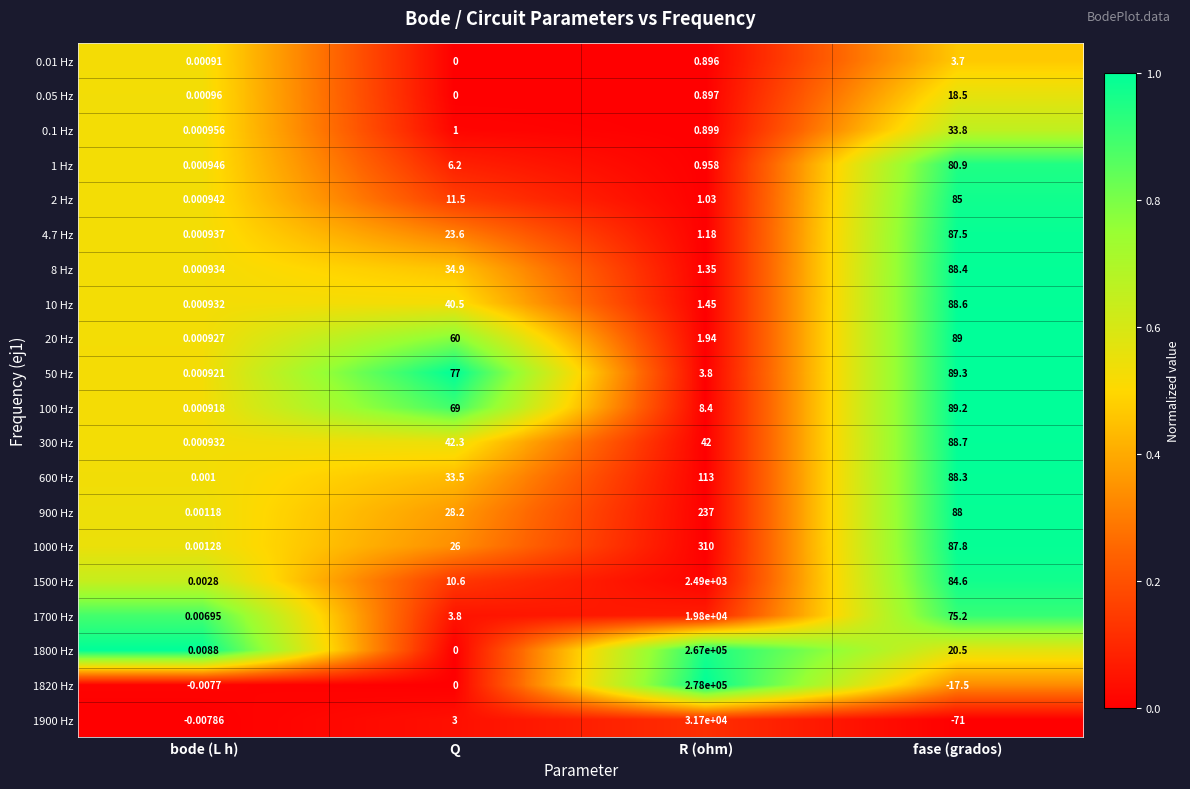

Where is 8 Hz nearest to the value 44?

Q